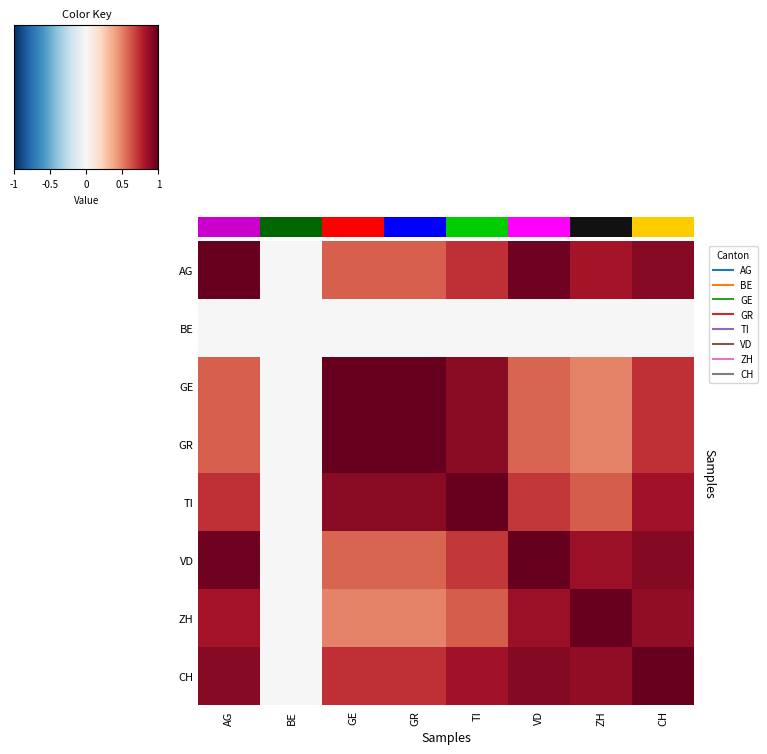

How many positive values does the VD series have?

7